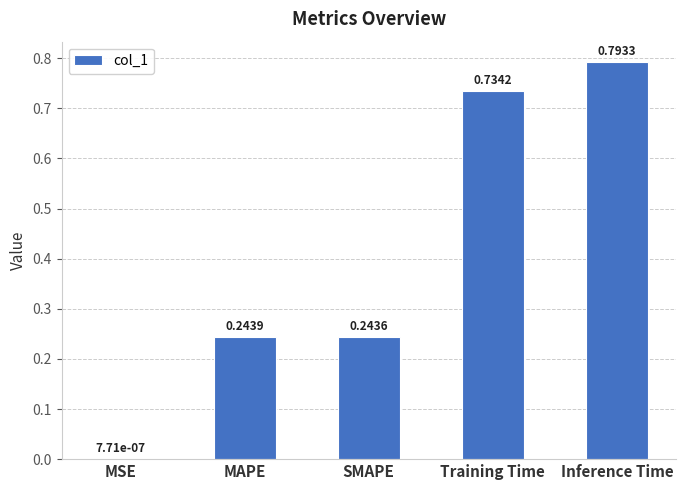

What is the sum of all values?

2.0